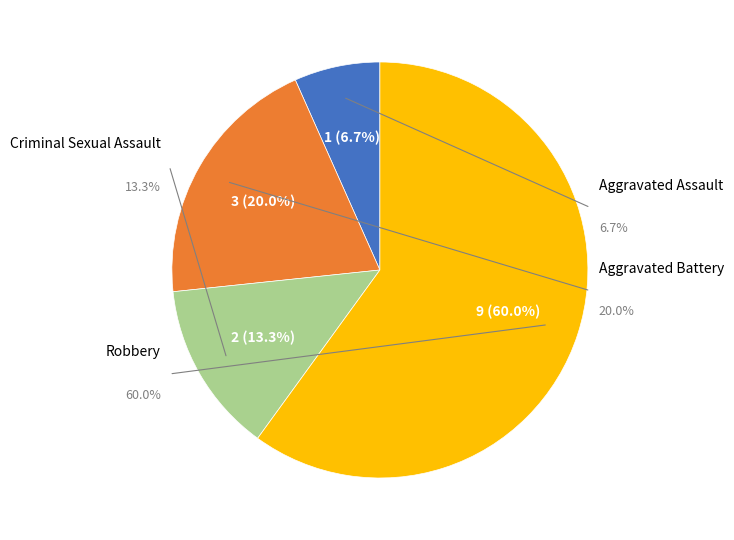

True or false: Criminal Sexual Assault accounts for 13% of the total.

True